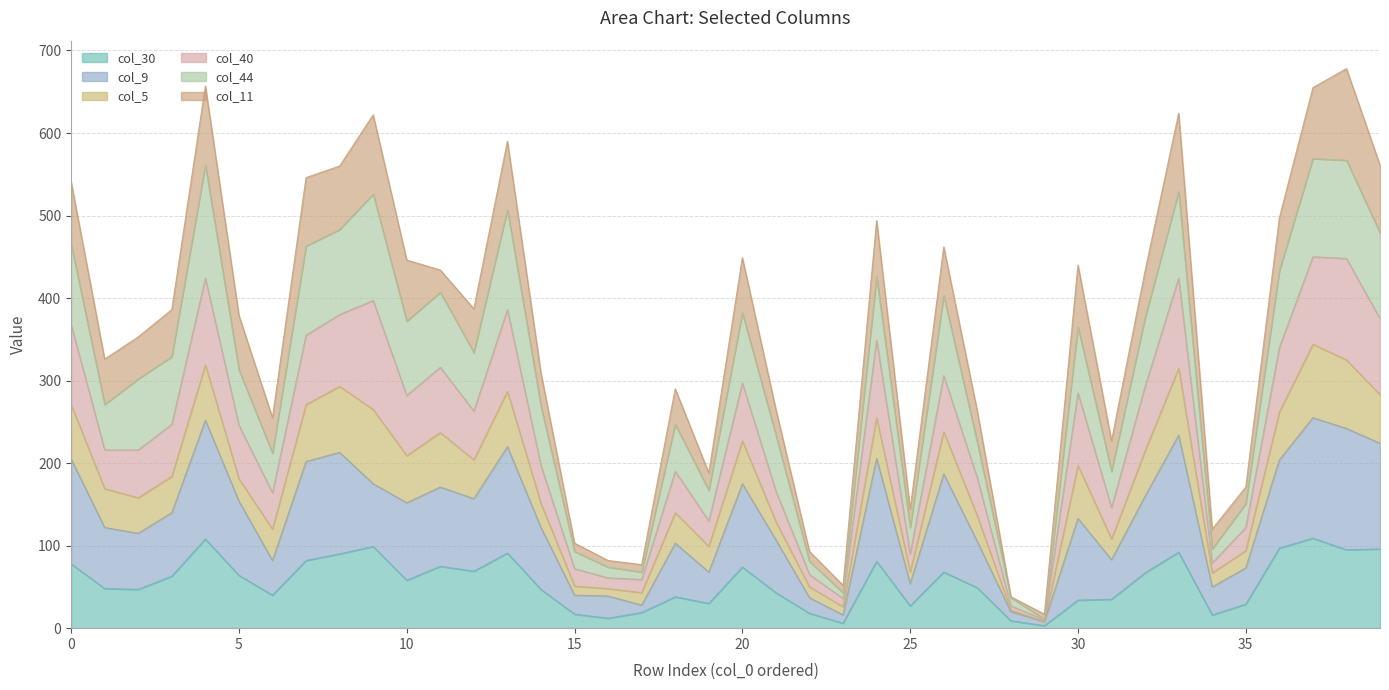

Which category has the highest value across all series?

38